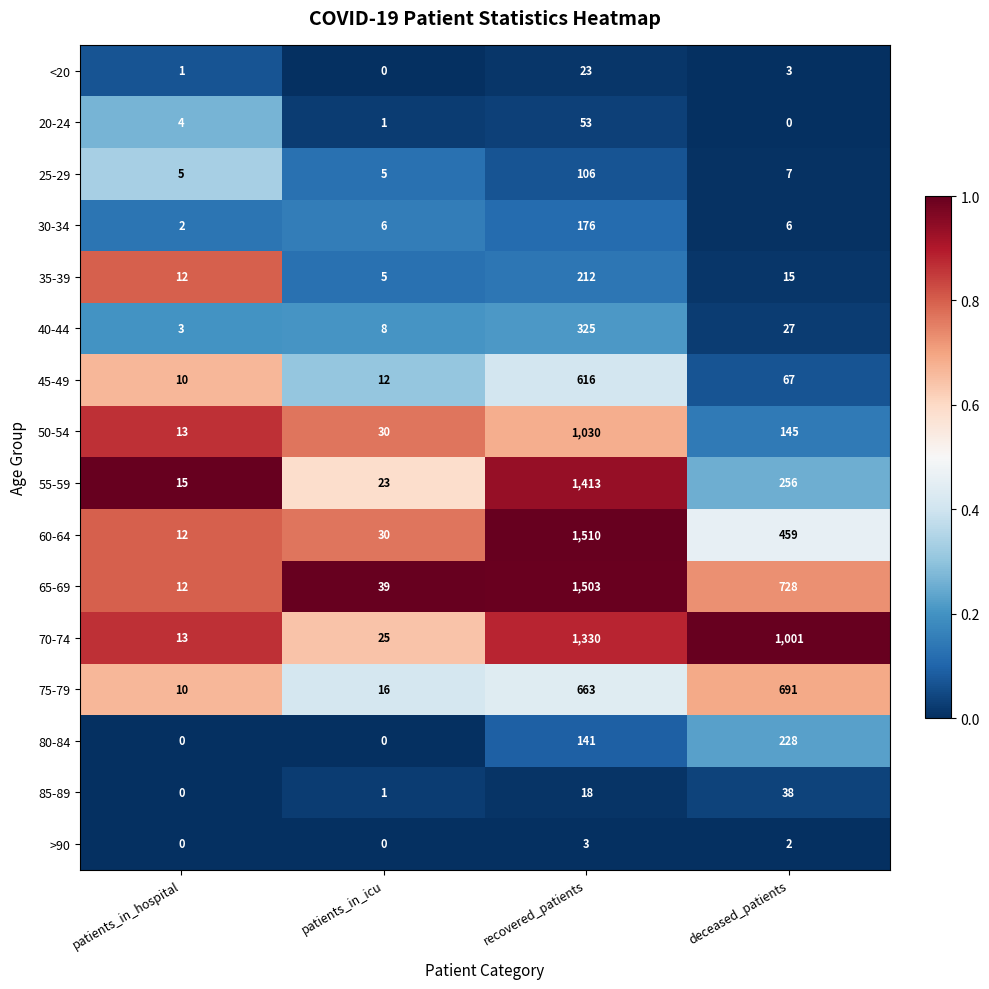

List the series in order of their peak value, highest first.

60-64, 65-69, 55-59, 70-74, 50-54, 75-79, 45-49, 40-44, 80-84, 35-39, 30-34, 25-29, 20-24, 85-89, <20, >90